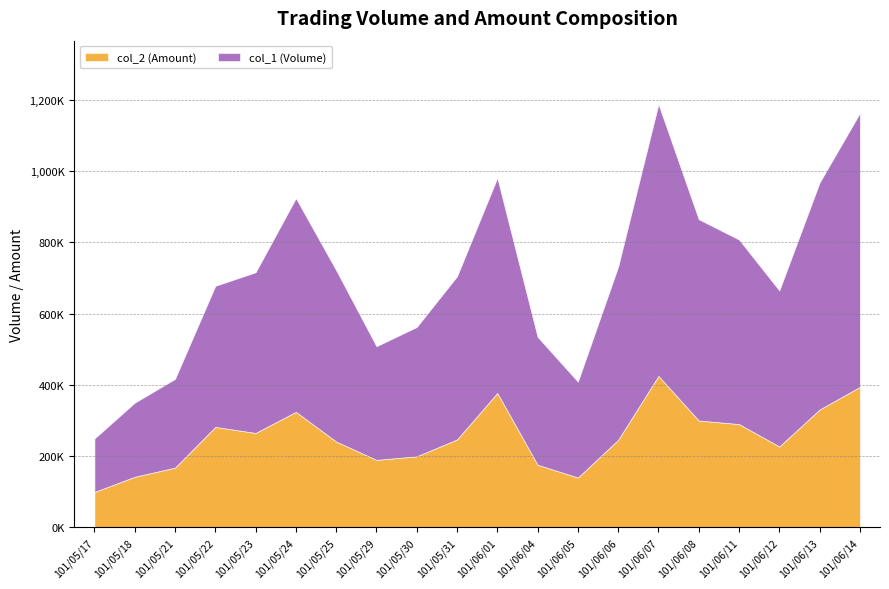

At which category does the chart reach its peak across all series?

101/06/14